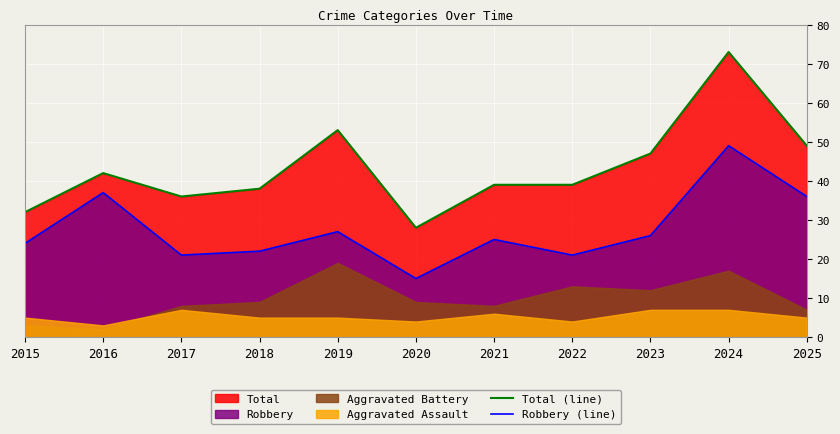

True or false: Robbery (line) has more than 2 points higher than both neighbors.

True